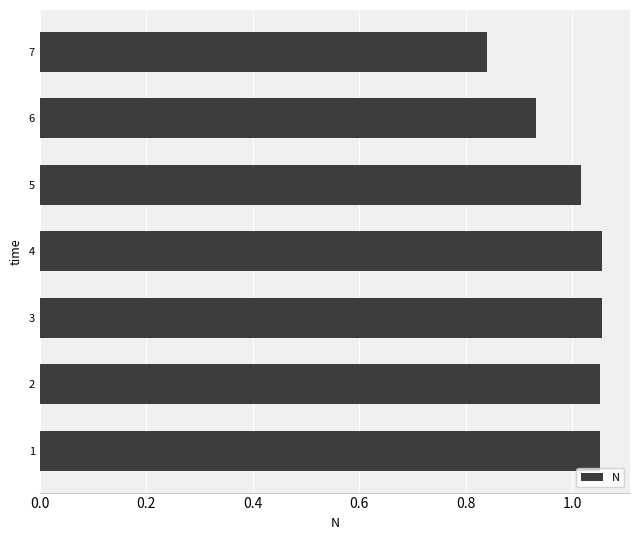

Between 4 and 6, which is larger?

4